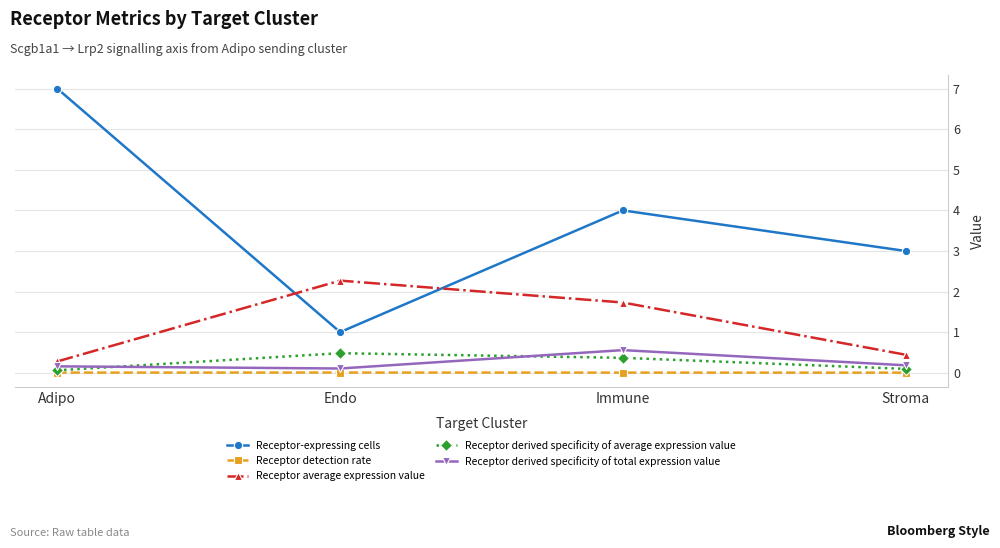

Count the number of categories in the chart.

4